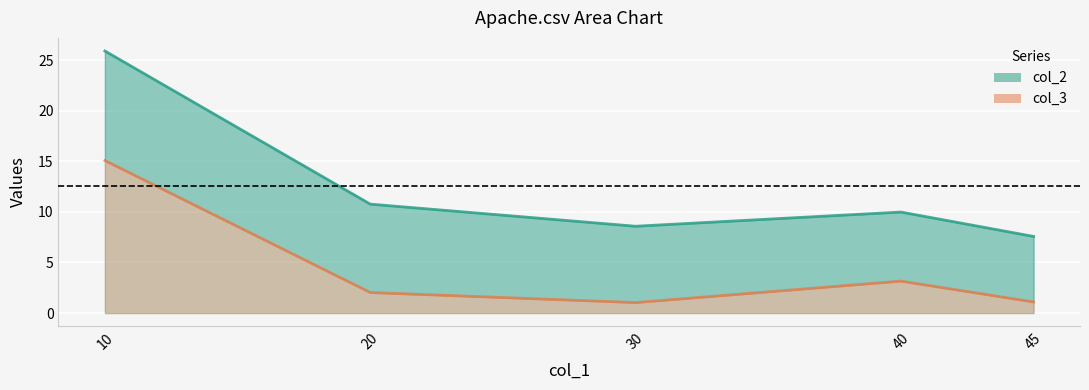

List the series in order of their peak value, lowest first.

col_3, col_2